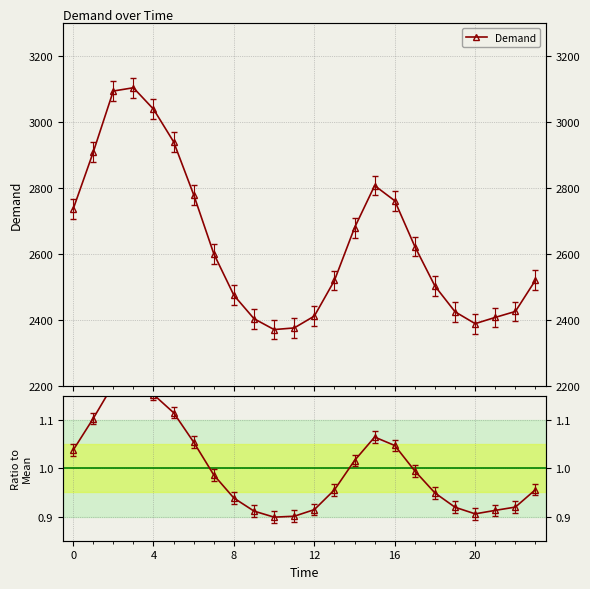

What is the value of the Ratio to Mean point at the 1st from the left?

1.0